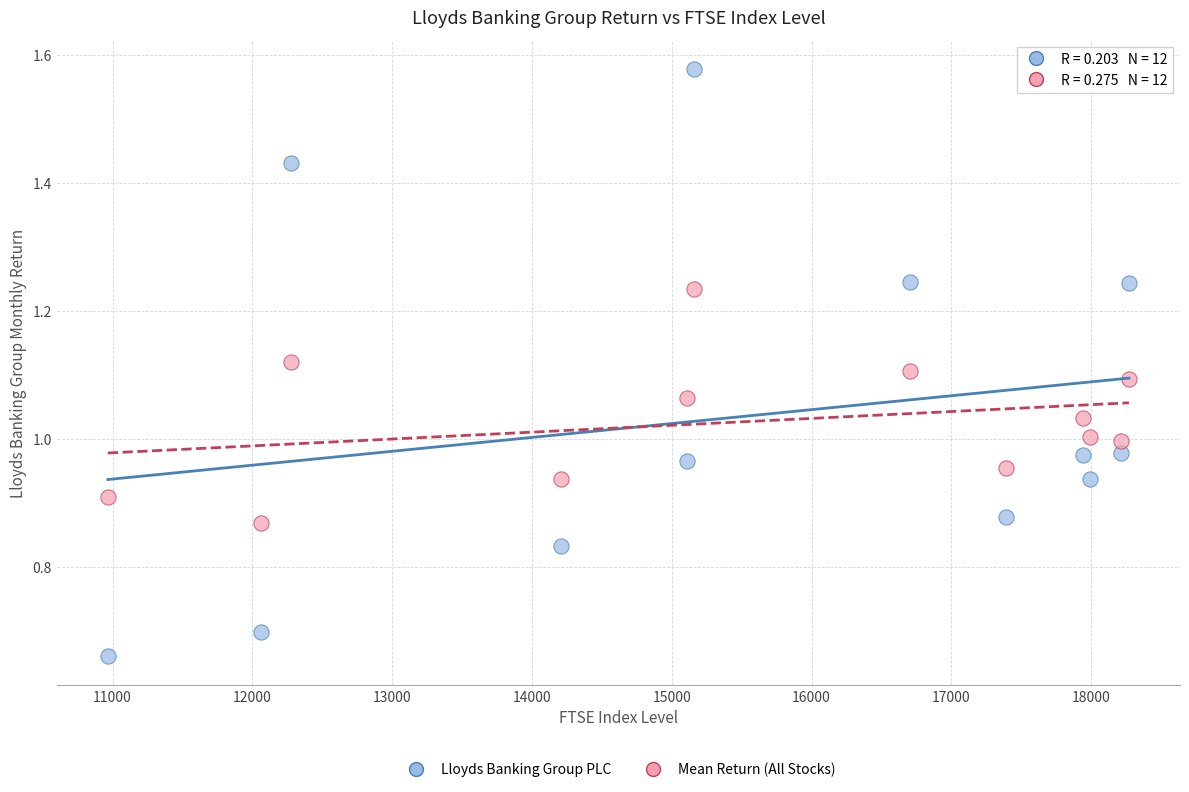

Which series has the widest spread of Y values?

Lloyds Banking Group PLC